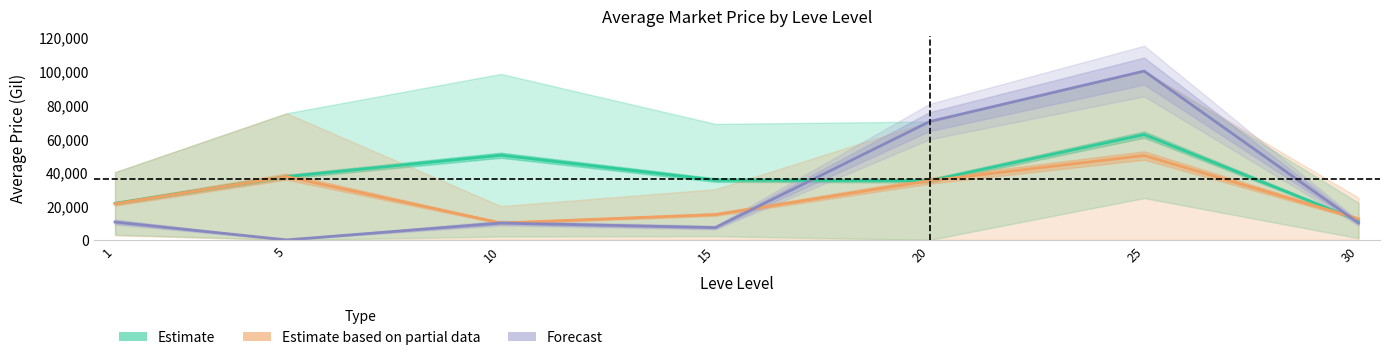

What value does the Estimate based on partial data (HQ avg) series have at 20?

35063.0